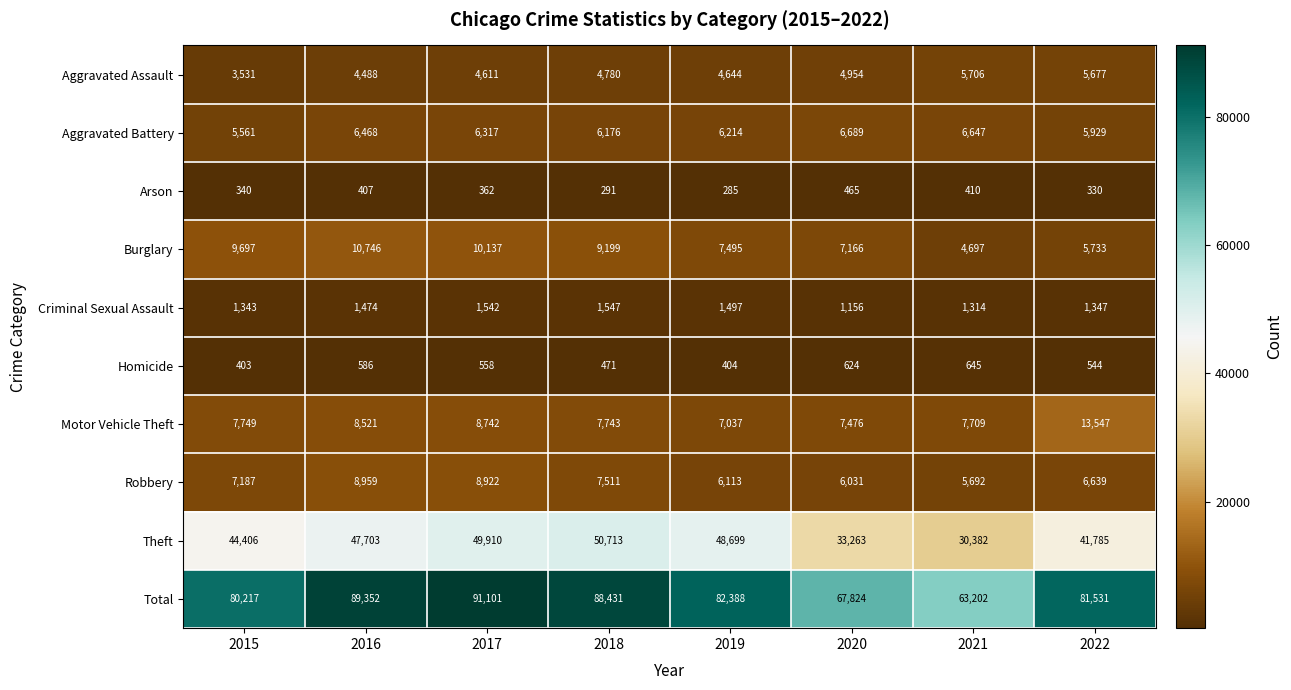

The value of Robbery at 2017 is 8922. True or false?

True